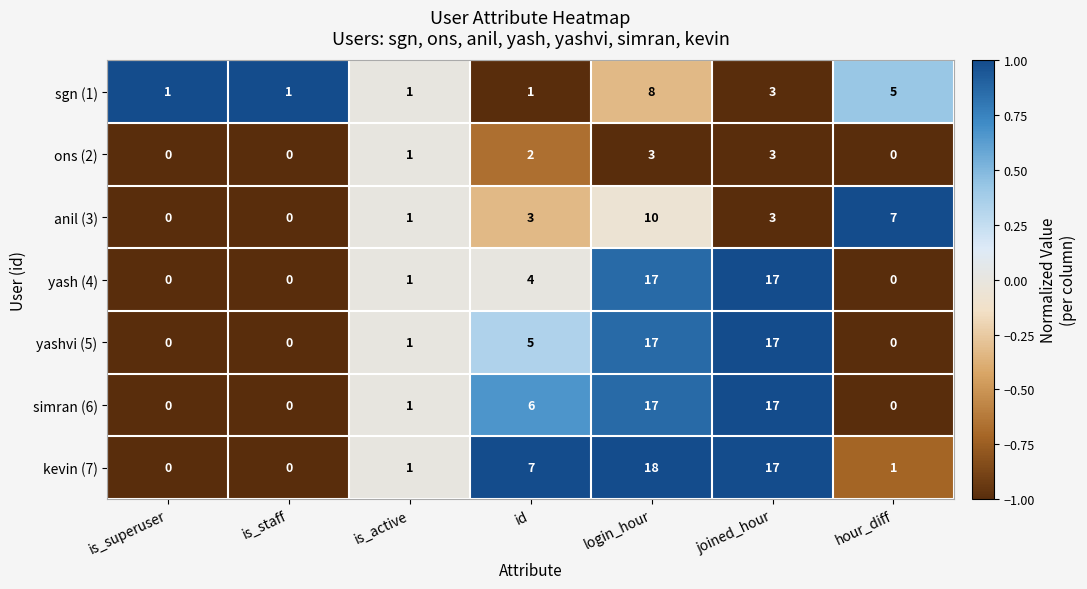

Which series has the largest total across all categories?

kevin (7)